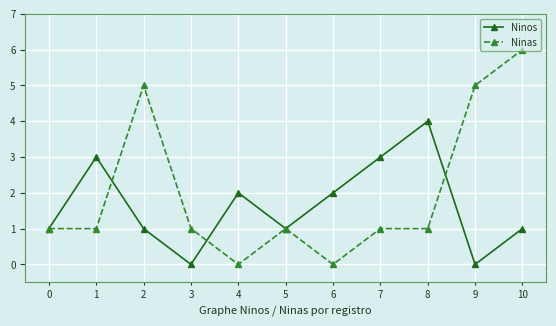

What is the sum of all Ninos values?

18